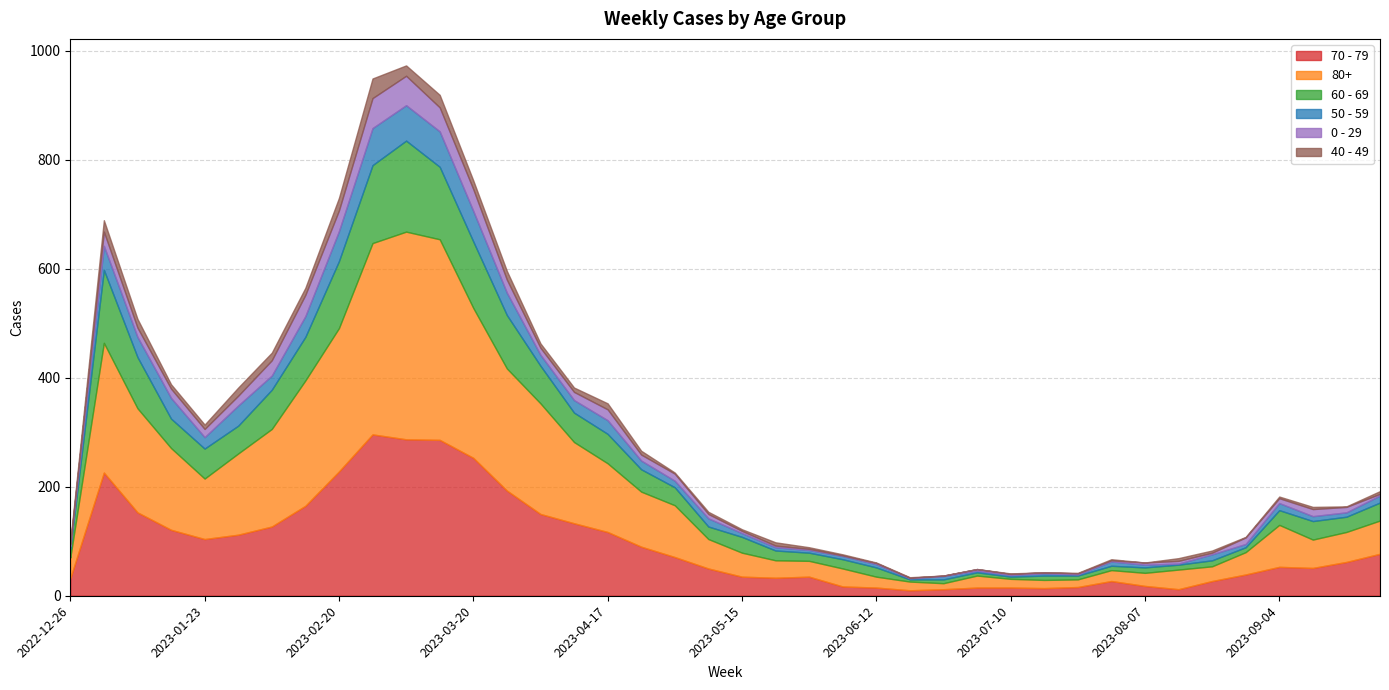

How many series are shown in this chart?

6